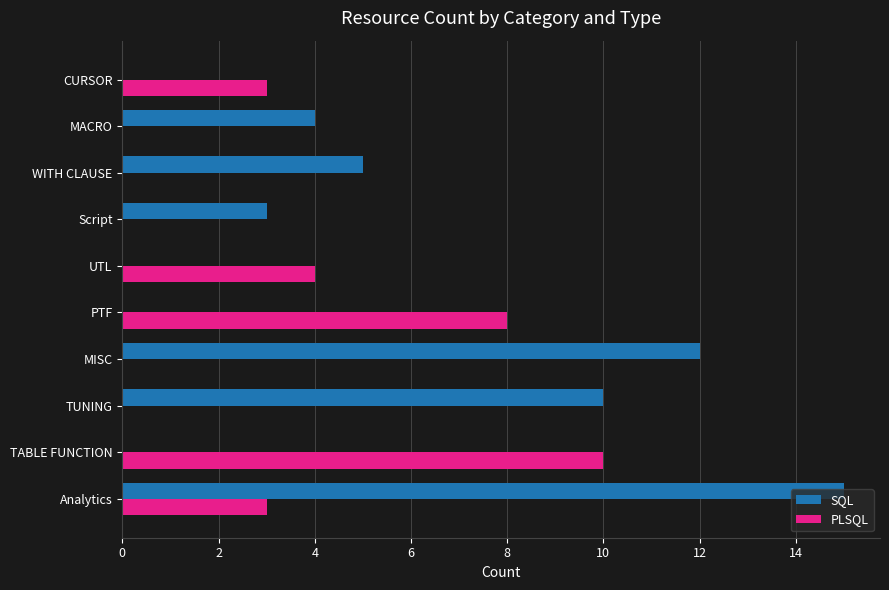

How many distinct data groups are displayed?

2